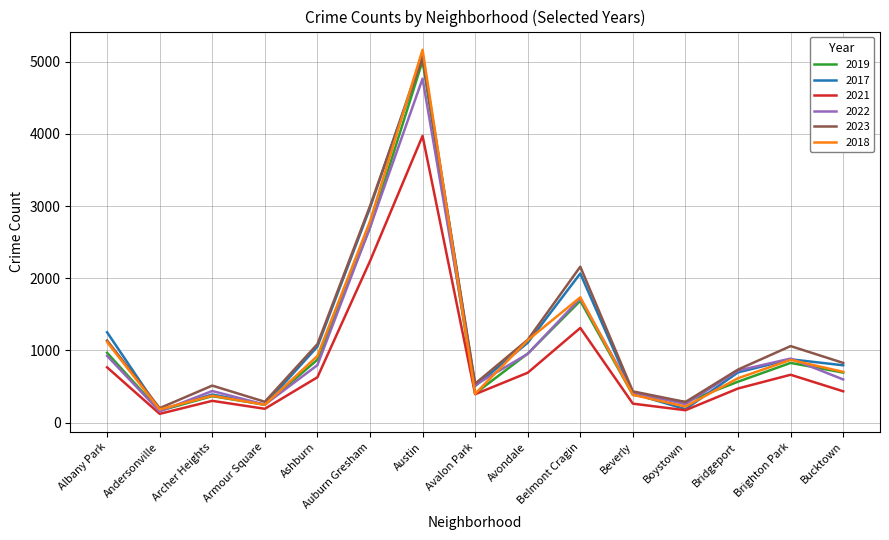

The value of 2022 at Armour Square is 443. True or false?

False